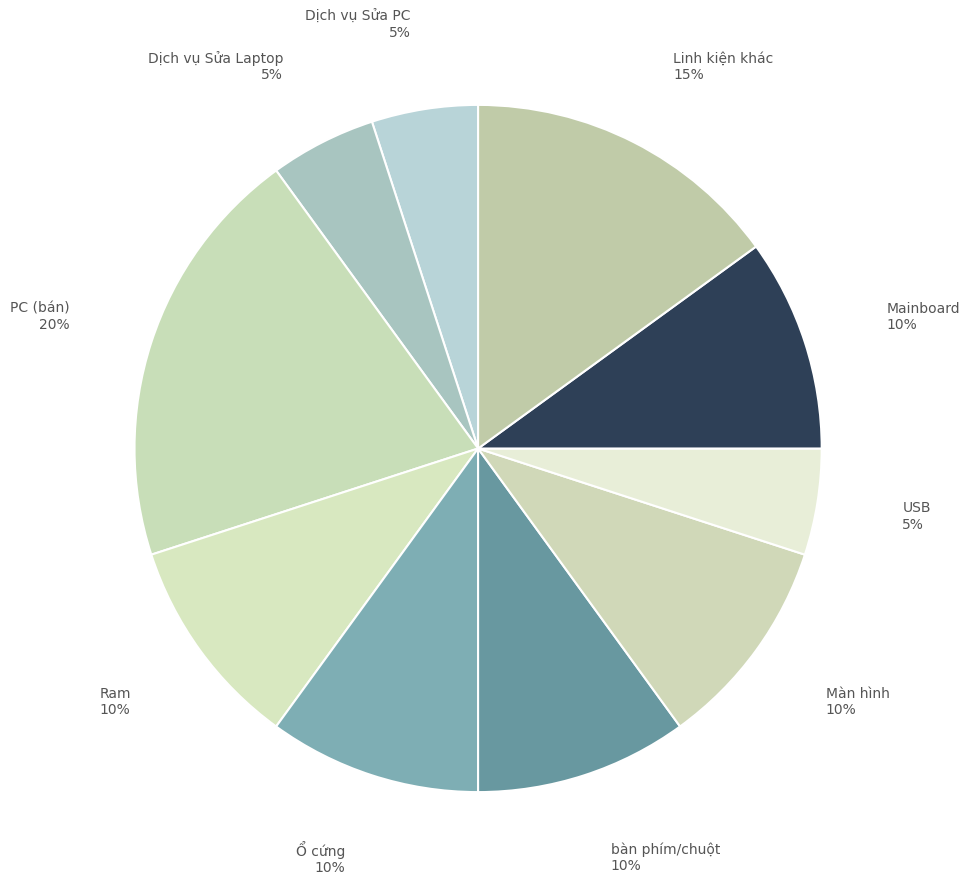

Does Dịch vụ Sửa PC represent more than half of the total?

No